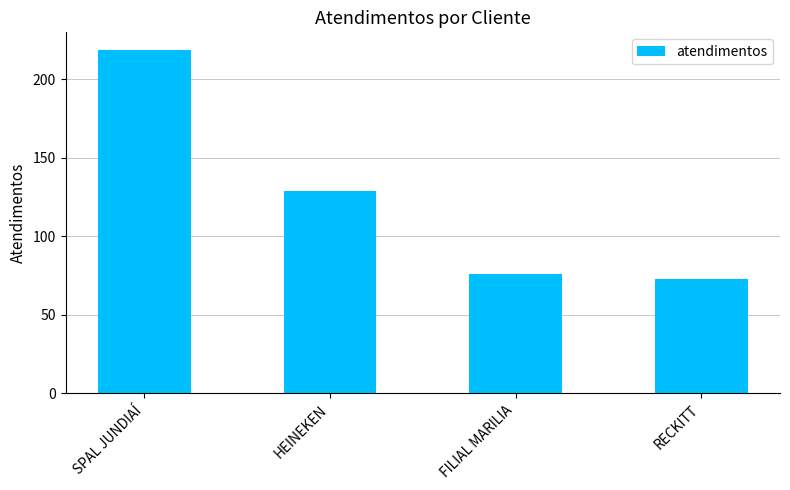

What is the smallest value displayed?

73